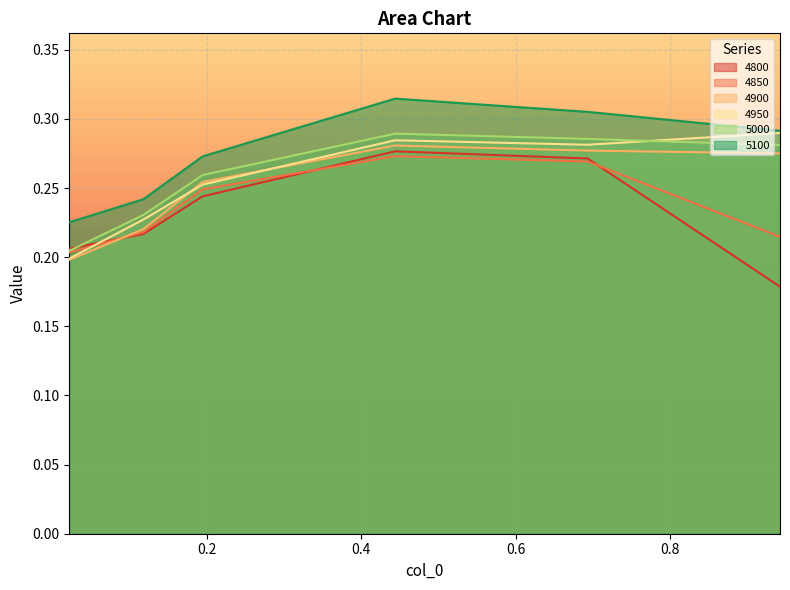

True or false: 5000 and 5100 cross at least once.

False